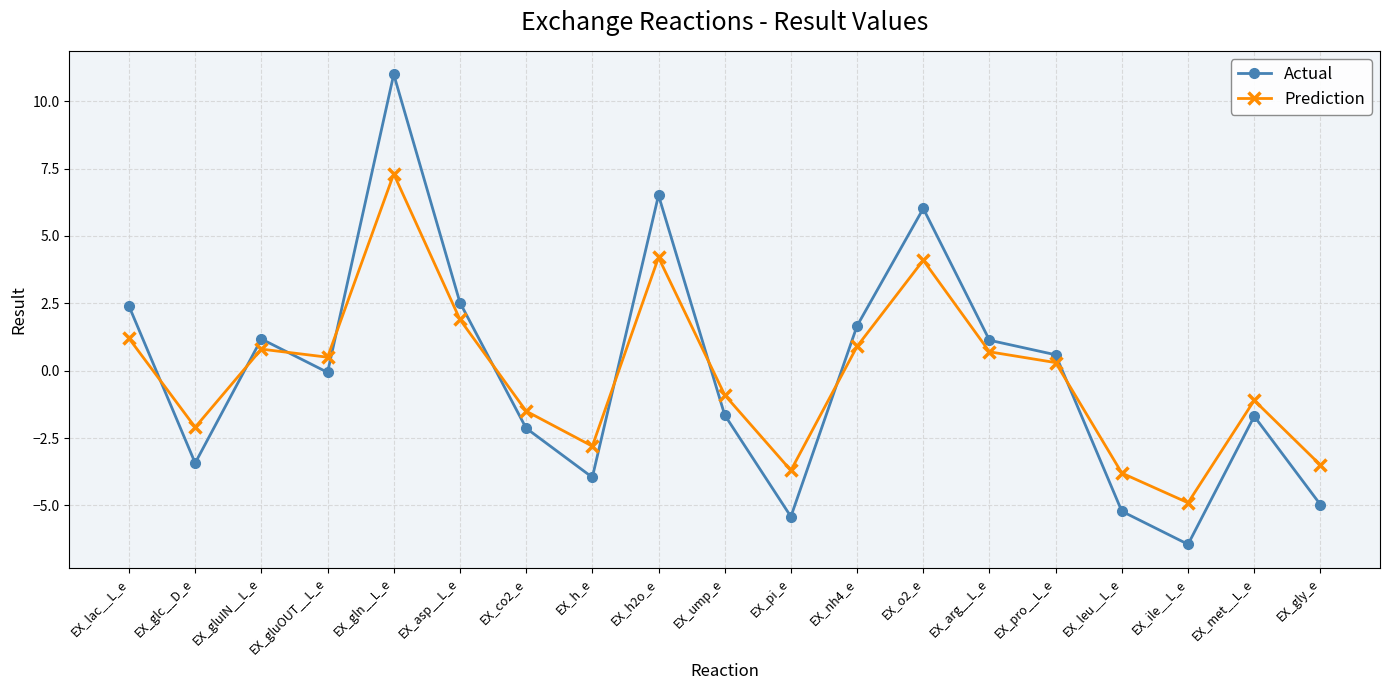

Is the value of Prediction at EX_gln__L_e greater than the value of Actual at EX_arg__L_e?

Yes